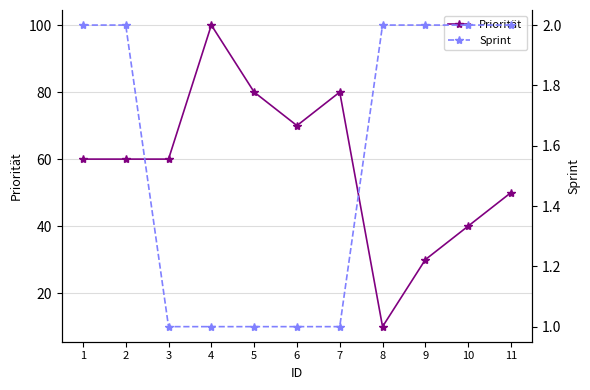

What is the difference between the Priorität values at 9 and 4?

70